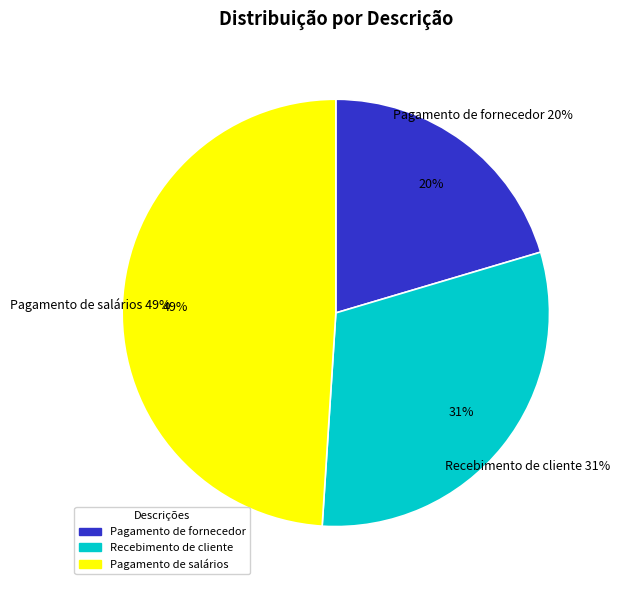

True or false: Pagamento de fornecedor accounts for 9% of the total.

False